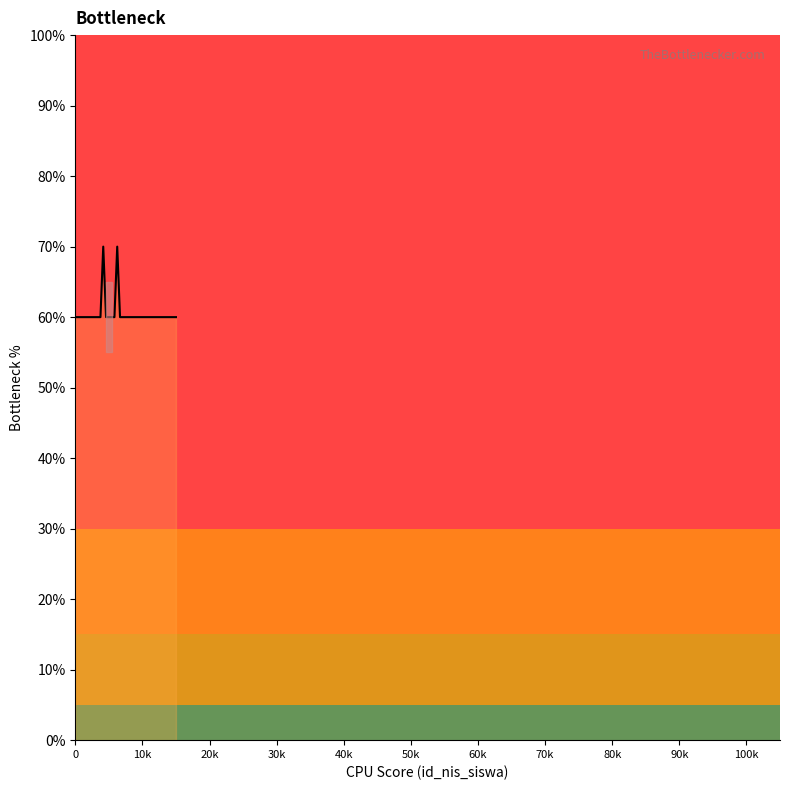

Does the chart display data point markers on the line(s)?

No